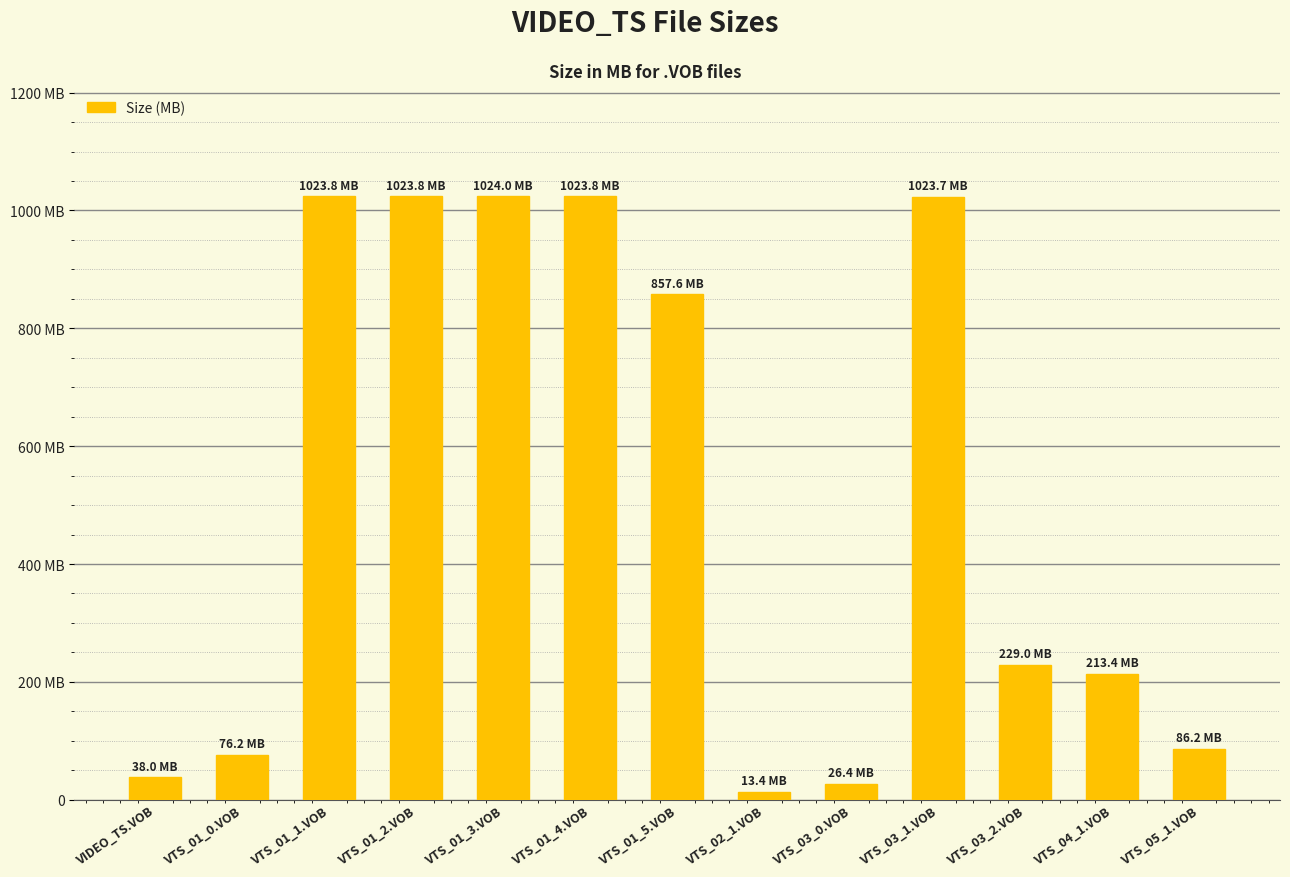

At which category does the chart reach its minimum across all series?

VTS_02_1.VOB